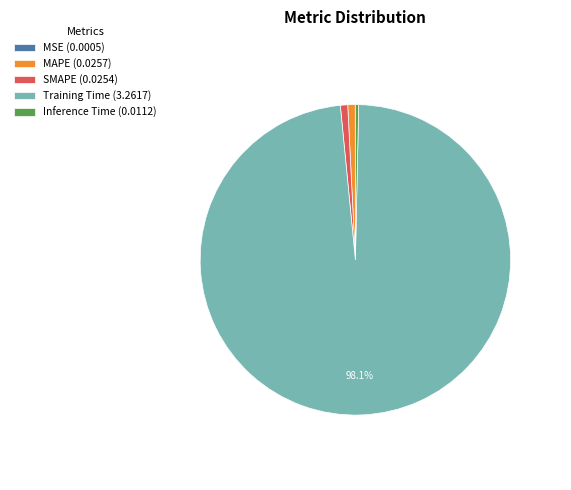

Do MAPE and Inference Time together represent more than half of the pie?

No